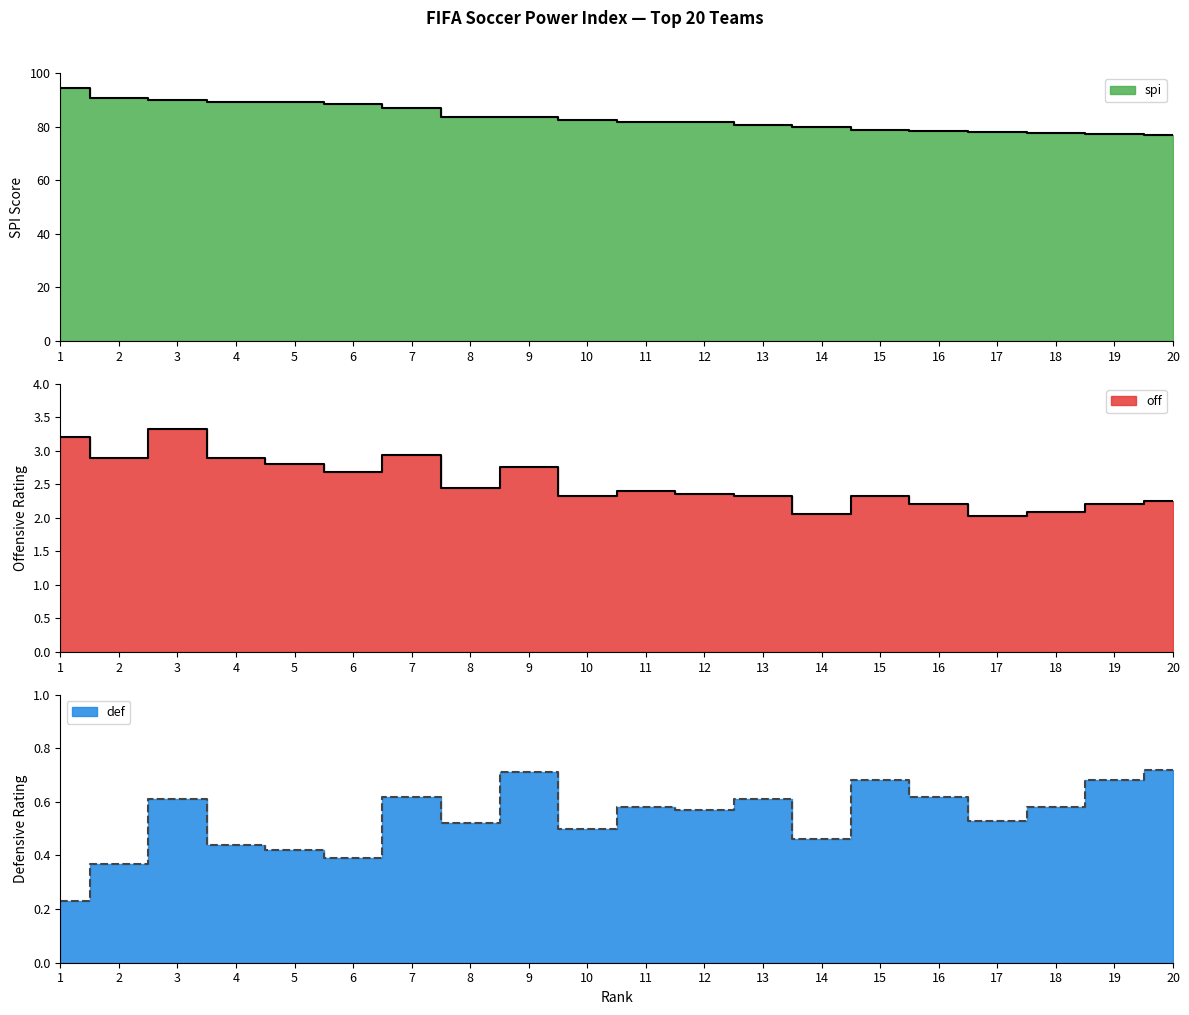

In off, how many points are higher than both neighbors (excluding endpoints)?

5